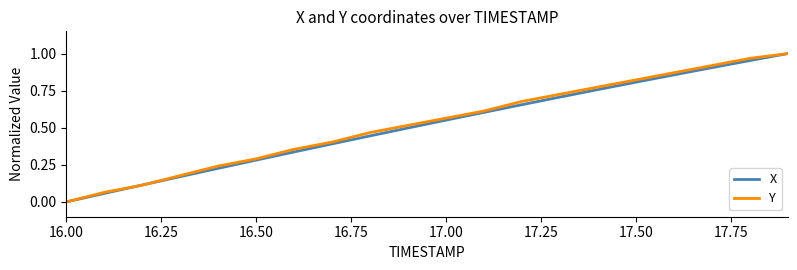

Which series has the largest range (max minus min)?

X